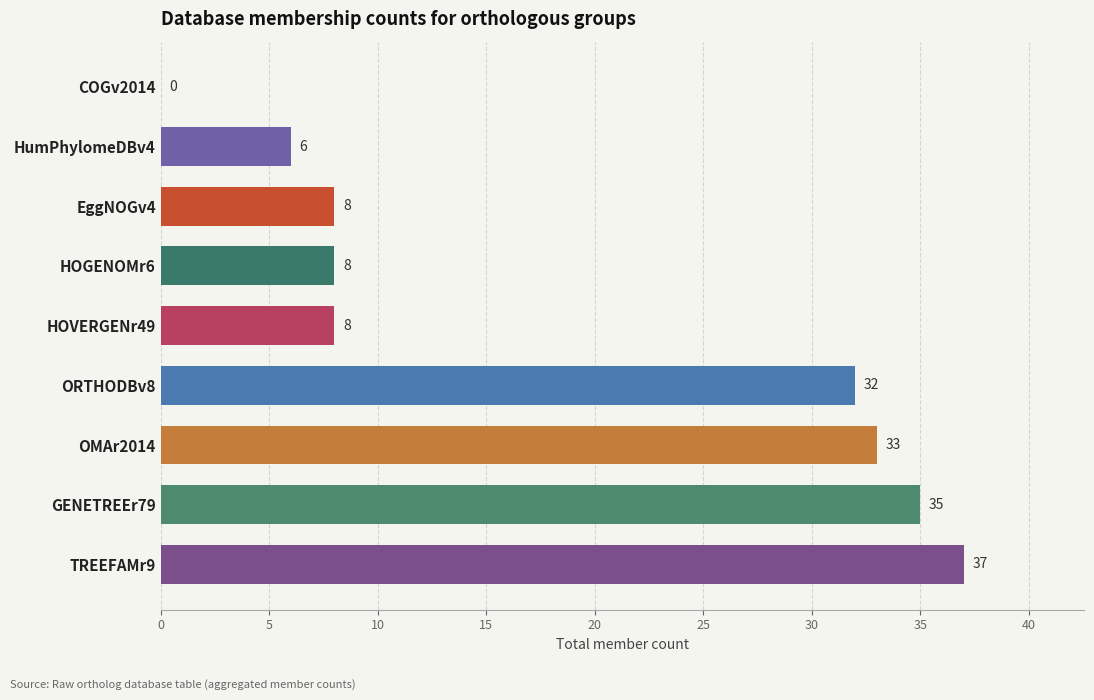

What is the sum of all values?

167